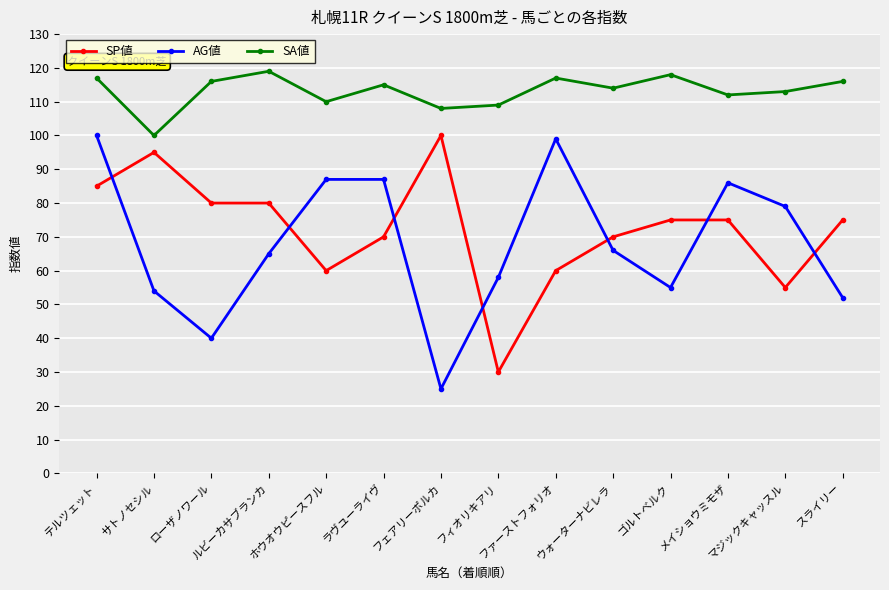

What is the difference between the highest and lowest values at サトノセシル?

46